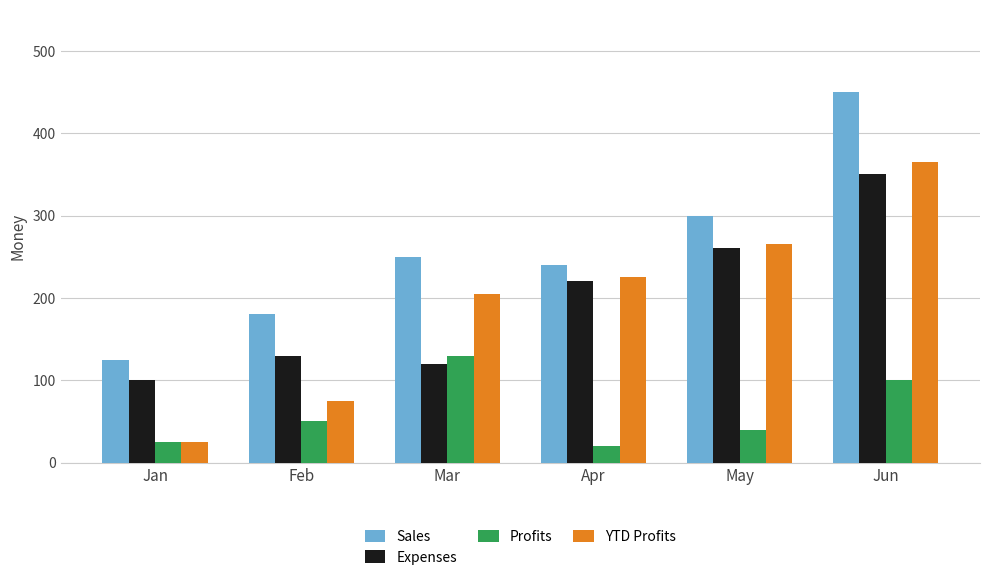

Is it true that Sales equals 180 at Feb?

True